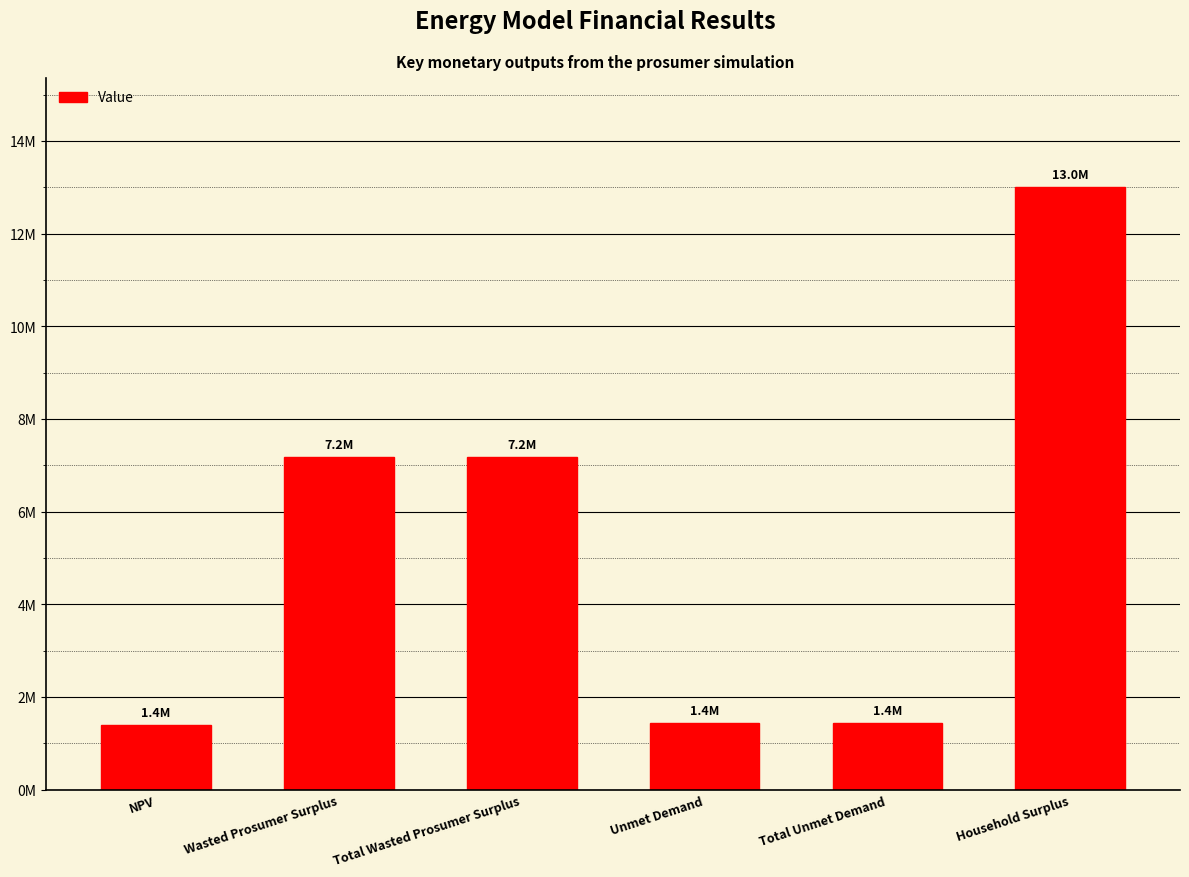

Are the bars horizontal?

No